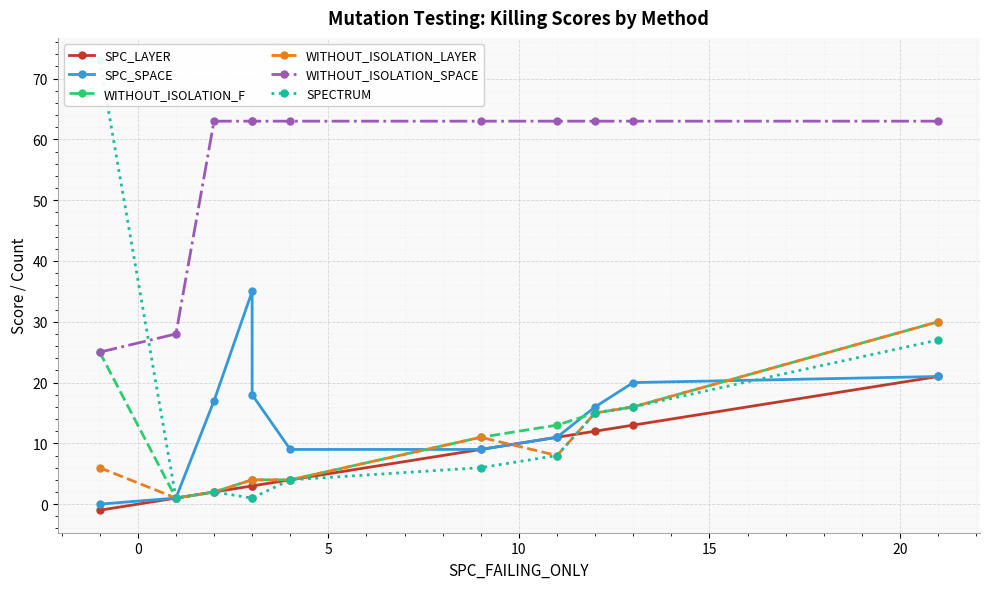

The value of SPC_LAYER at 0 is 1. True or false?

False